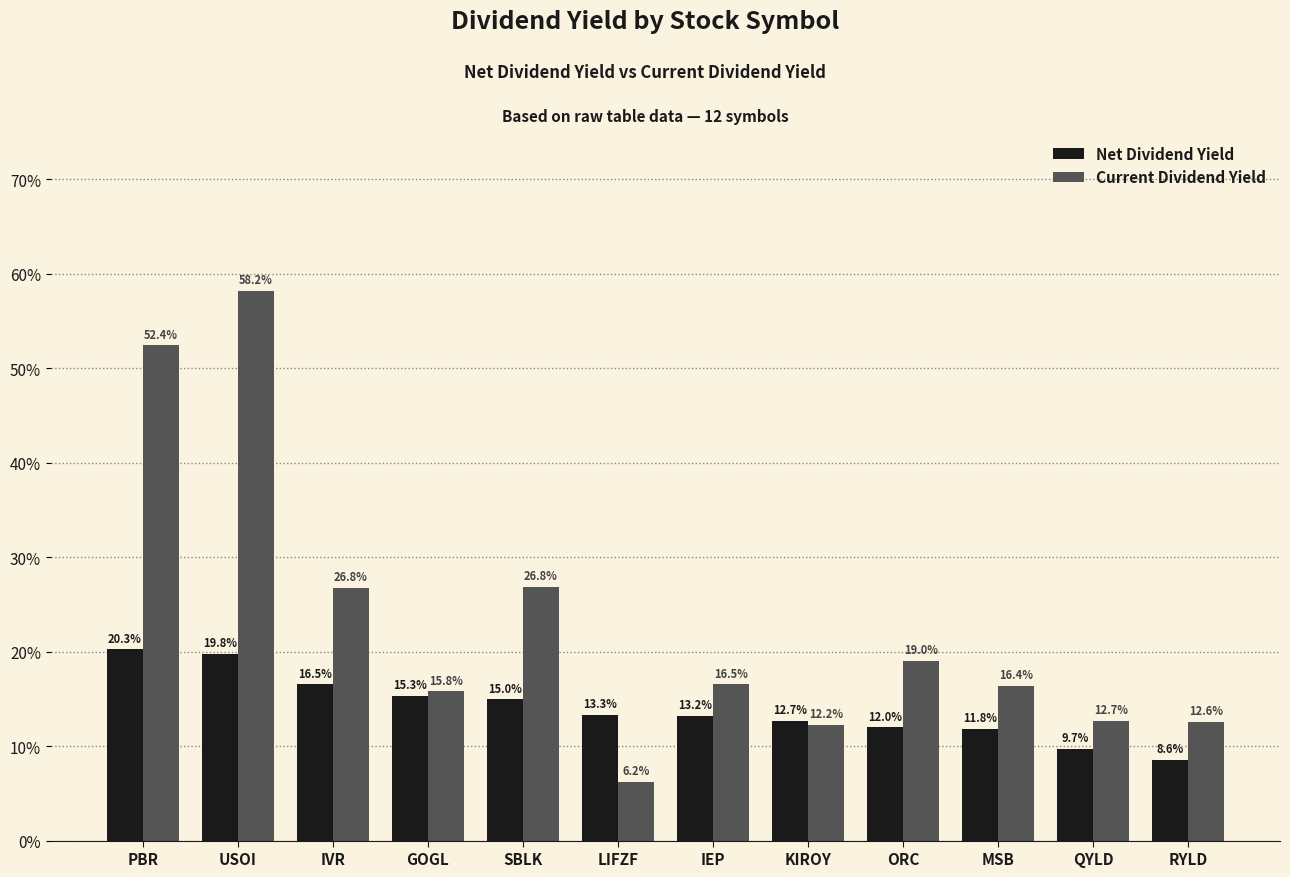

At which category is the sum across all series the highest?

USOI